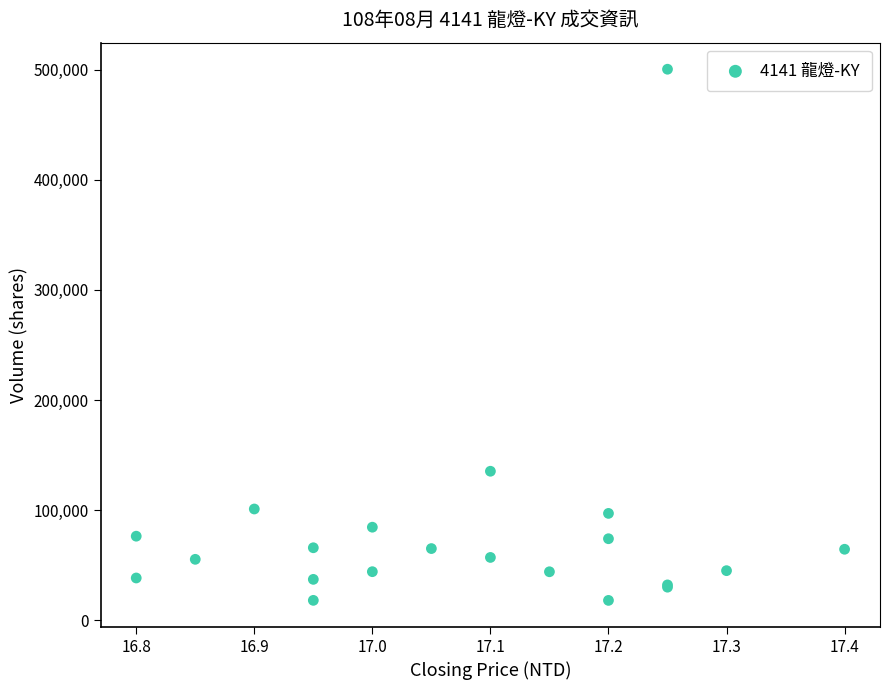

What Y value in the scatter plot is closest to 259170?

135280